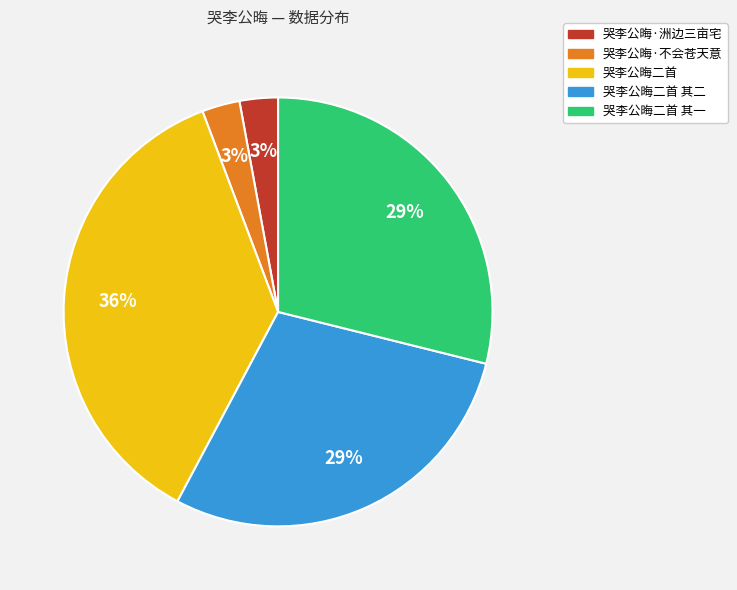

Which has a higher value, 哭李公晦·不会苍天意 or 哭李公晦二首 其一?

哭李公晦二首 其一